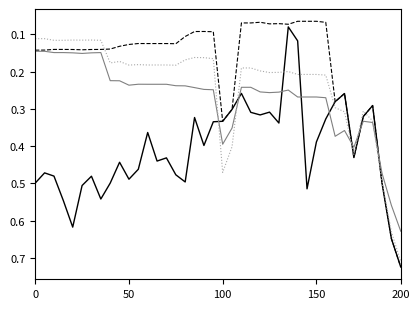

What is the label of the 37th point from the left?

36